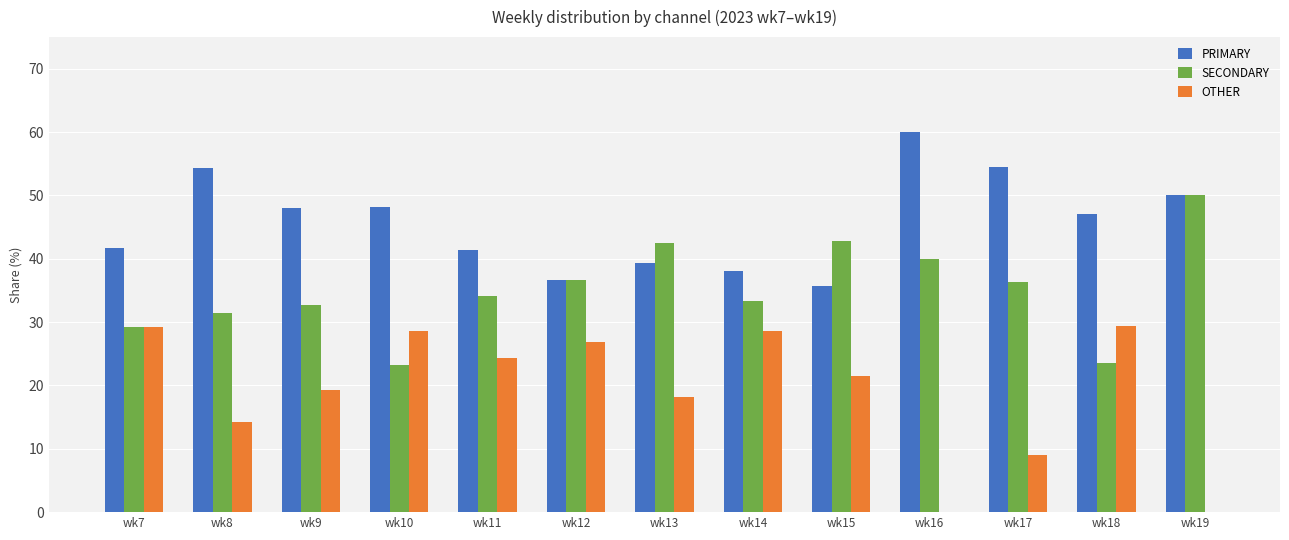

What is the sum of all OTHER values?

249.2